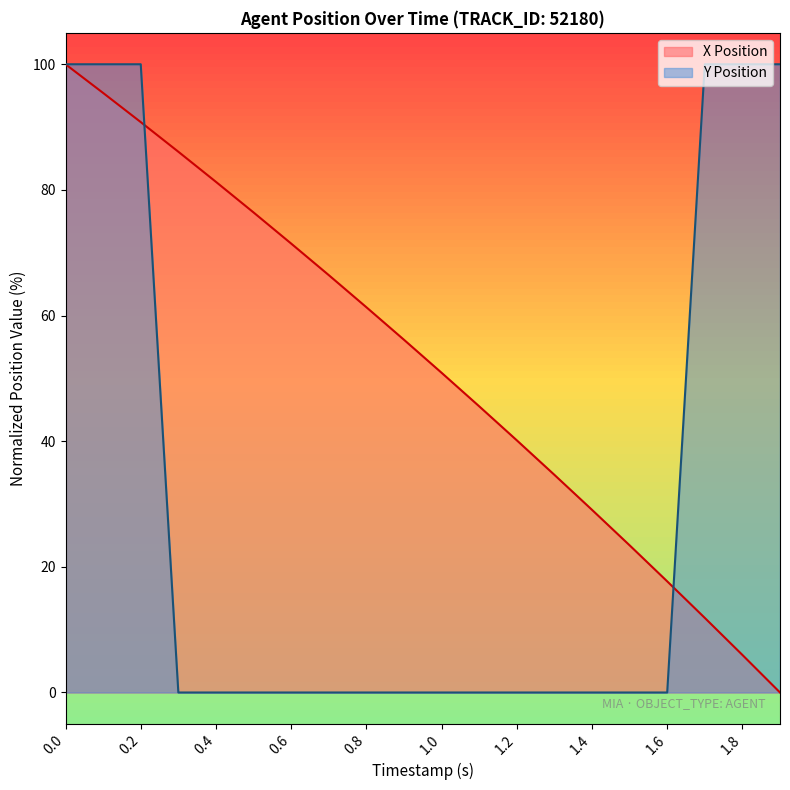

What is the average value of the Y Position series?

30.0